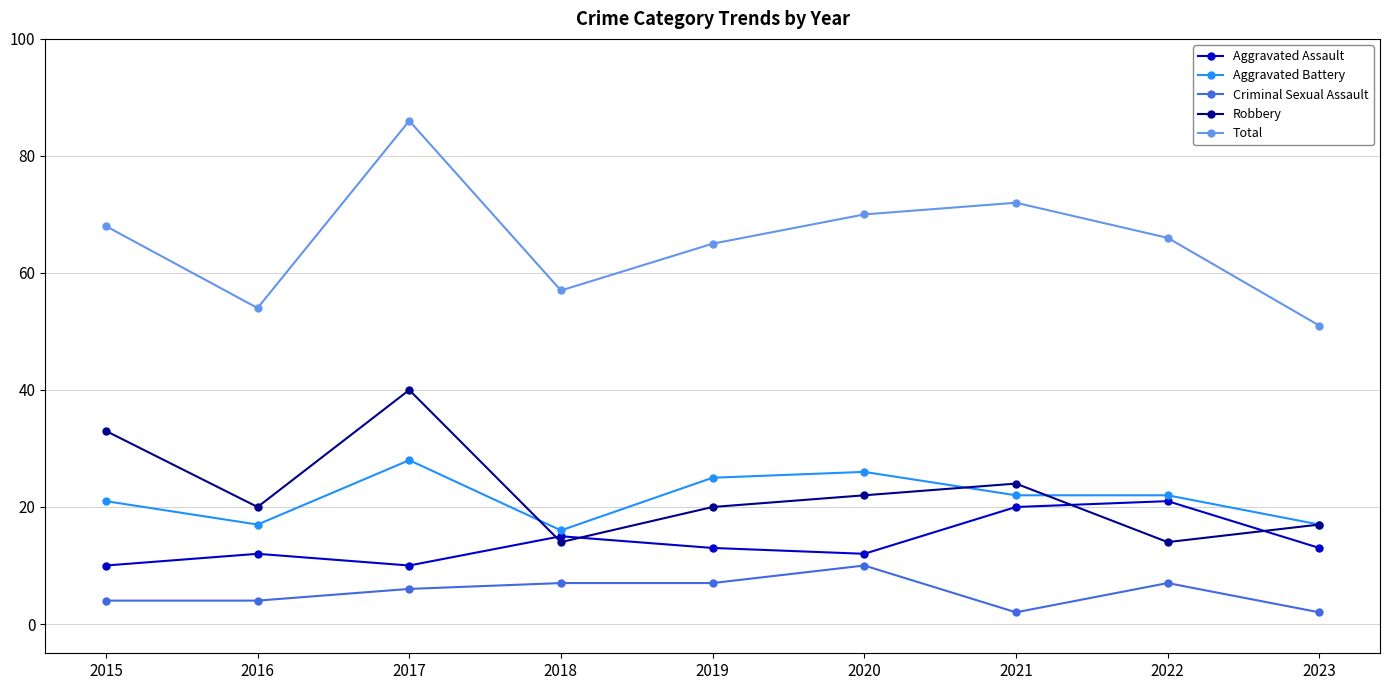

True or false: Robbery and Total intersect in this chart.

False